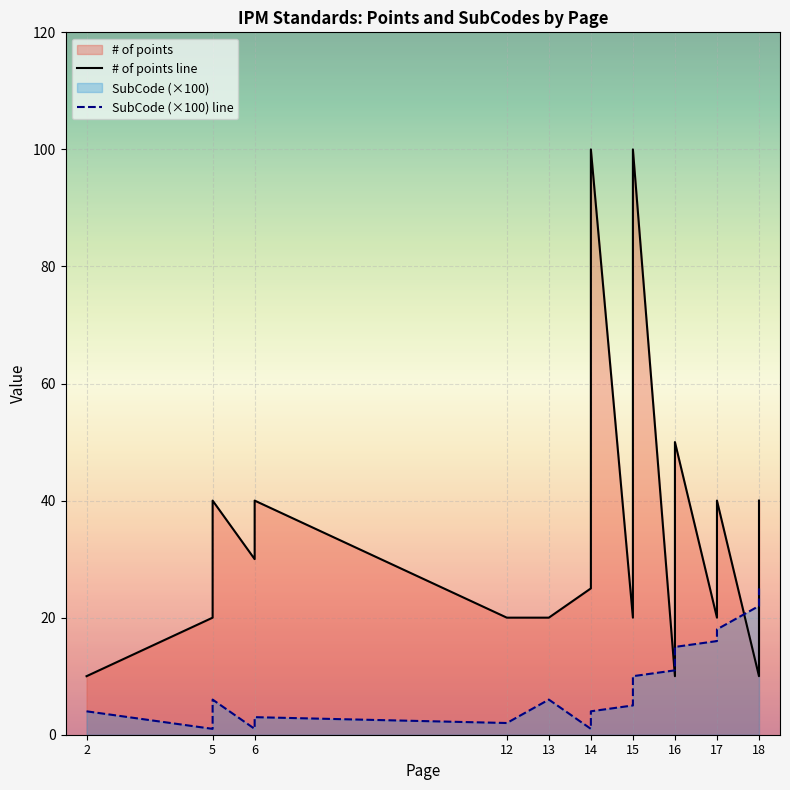

True or false: # of points line and SubCode (×100) line cross at least once.

True